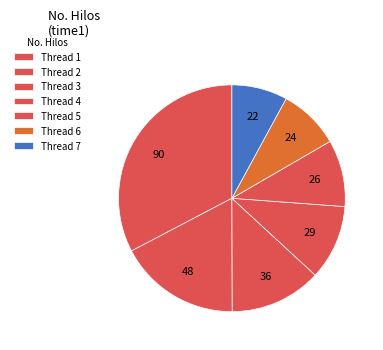

Rank the categories by value from lowest to highest.

7, 6, 5, 4, 3, 2, 1